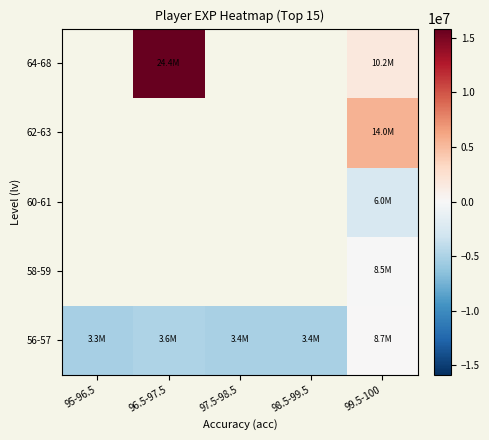

At 98.5-99.5, list the series in order from smallest to largest.

56-57, 58-59, 60-61, 62-63, 64-68